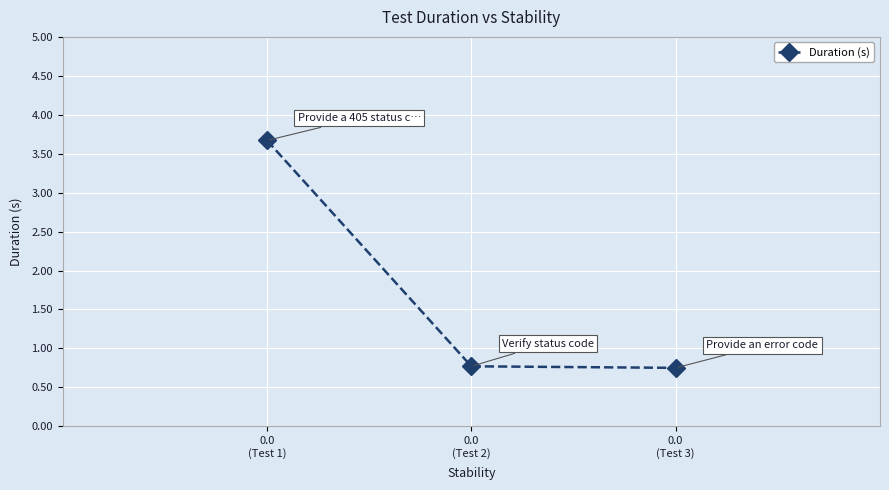

What is the greatest value displayed?

3.7